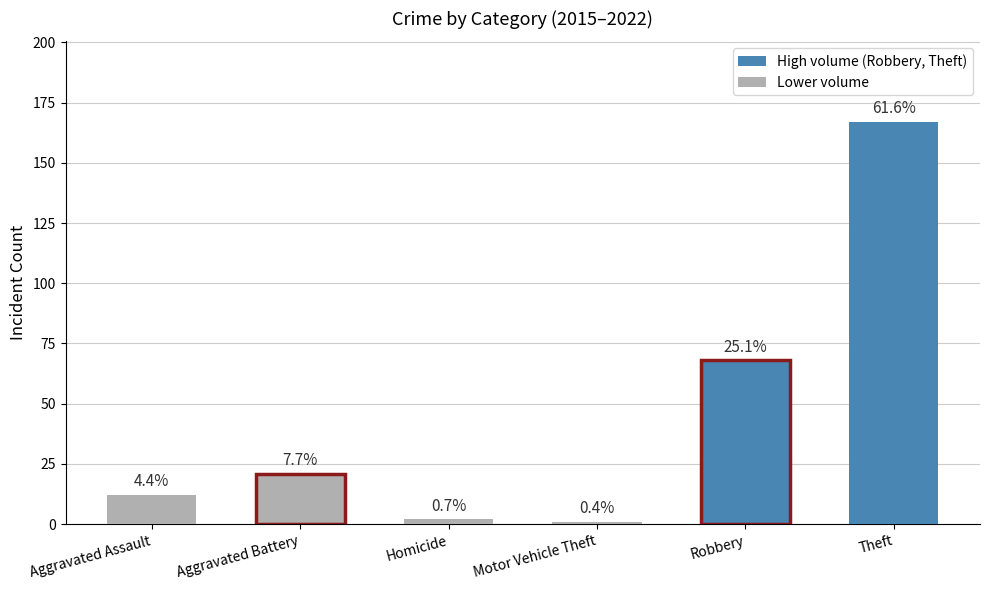

Which has a higher value, Motor Vehicle Theft or Robbery?

Robbery